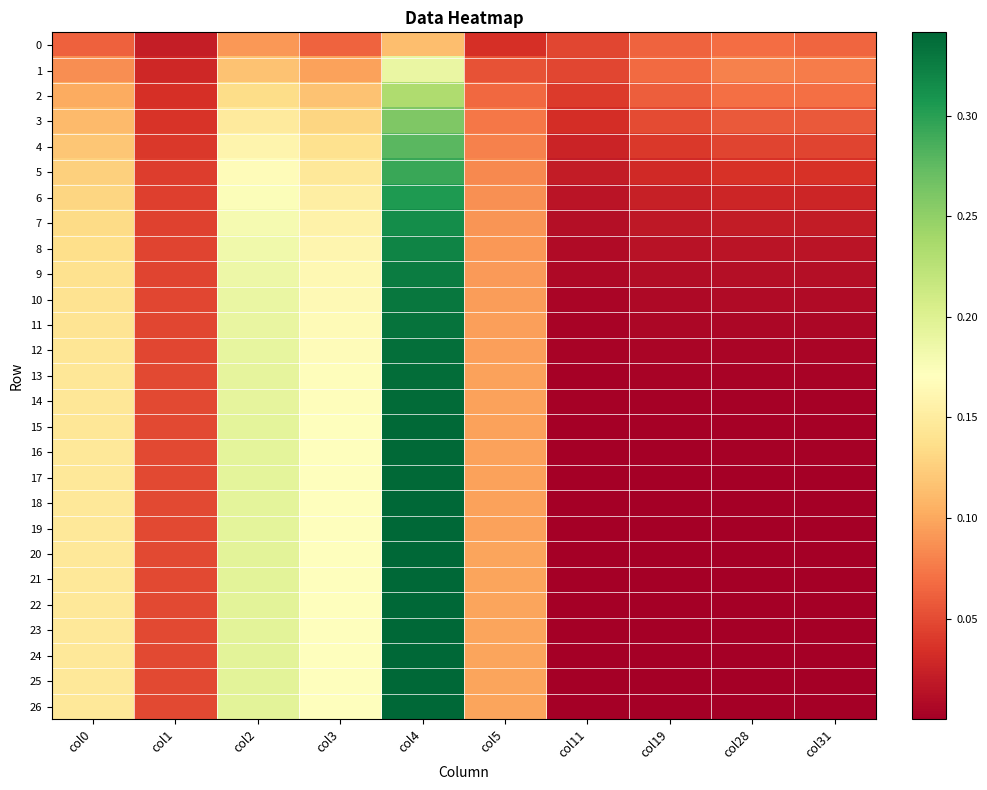

Reading left to right, what are all the values shown in this chart?

0: col0=0.1	col1=0.0	col2=0.1	col3=0.1	col4=0.1	col5=0.0	col11=0.0	col19=0.1	col28=0.1	col31=0.1
1: col0=0.1	col1=0.0	col2=0.1	col3=0.1	col4=0.2	col5=0.1	col11=0.0	col19=0.1	col28=0.1	col31=0.1
2: col0=0.1	col1=0.0	col2=0.1	col3=0.1	col4=0.2	col5=0.1	col11=0.0	col19=0.1	col28=0.1	col31=0.1
3: col0=0.1	col1=0.0	col2=0.1	col3=0.1	col4=0.3	col5=0.1	col11=0.0	col19=0.0	col28=0.1	col31=0.1
4: col0=0.1	col1=0.0	col2=0.2	col3=0.1	col4=0.3	col5=0.1	col11=0.0	col19=0.0	col28=0.0	col31=0.0
5: col0=0.1	col1=0.0	col2=0.2	col3=0.1	col4=0.3	col5=0.1	col11=0.0	col19=0.0	col28=0.0	col31=0.0
6: col0=0.1	col1=0.0	col2=0.2	col3=0.2	col4=0.3	col5=0.1	col11=0.0	col19=0.0	col28=0.0	col31=0.0
7: col0=0.1	col1=0.0	col2=0.2	col3=0.2	col4=0.3	col5=0.1	col11=0.0	col19=0.0	col28=0.0	col31=0.0
8: col0=0.1	col1=0.0	col2=0.2	col3=0.2	col4=0.3	col5=0.1	col11=0.0	col19=0.0	col28=0.0	col31=0.0
9: col0=0.1	col1=0.0	col2=0.2	col3=0.2	col4=0.3	col5=0.1	col11=0.0	col19=0.0	col28=0.0	col31=0.0
10: col0=0.1	col1=0.0	col2=0.2	col3=0.2	col4=0.3	col5=0.1	col11=0.0	col19=0.0	col28=0.0	col31=0.0
11: col0=0.1	col1=0.0	col2=0.2	col3=0.2	col4=0.3	col5=0.1	col11=0.0	col19=0.0	col28=0.0	col31=0.0
12: col0=0.1	col1=0.0	col2=0.2	col3=0.2	col4=0.3	col5=0.1	col11=0.0	col19=0.0	col28=0.0	col31=0.0
13: col0=0.1	col1=0.0	col2=0.2	col3=0.2	col4=0.3	col5=0.1	col11=0.0	col19=0.0	col28=0.0	col31=0.0
14: col0=0.1	col1=0.0	col2=0.2	col3=0.2	col4=0.3	col5=0.1	col11=0.0	col19=0.0	col28=0.0	col31=0.0
15: col0=0.1	col1=0.0	col2=0.2	col3=0.2	col4=0.3	col5=0.1	col11=0.0	col19=0.0	col28=0.0	col31=0.0
16: col0=0.1	col1=0.0	col2=0.2	col3=0.2	col4=0.3	col5=0.1	col11=0.0	col19=0.0	col28=0.0	col31=0.0
17: col0=0.1	col1=0.0	col2=0.2	col3=0.2	col4=0.3	col5=0.1	col11=0.0	col19=0.0	col28=0.0	col31=0.0
18: col0=0.1	col1=0.0	col2=0.2	col3=0.2	col4=0.3	col5=0.1	col11=0.0	col19=0.0	col28=0.0	col31=0.0
19: col0=0.1	col1=0.0	col2=0.2	col3=0.2	col4=0.3	col5=0.1	col11=0.0	col19=0.0	col28=0.0	col31=0.0
20: col0=0.1	col1=0.0	col2=0.2	col3=0.2	col4=0.3	col5=0.1	col11=0.0	col19=0.0	col28=0.0	col31=0.0
21: col0=0.1	col1=0.0	col2=0.2	col3=0.2	col4=0.3	col5=0.1	col11=0.0	col19=0.0	col28=0.0	col31=0.0
22: col0=0.1	col1=0.0	col2=0.2	col3=0.2	col4=0.3	col5=0.1	col11=0.0	col19=0.0	col28=0.0	col31=0.0
23: col0=0.1	col1=0.0	col2=0.2	col3=0.2	col4=0.3	col5=0.1	col11=0.0	col19=0.0	col28=0.0	col31=0.0
24: col0=0.1	col1=0.0	col2=0.2	col3=0.2	col4=0.3	col5=0.1	col11=0.0	col19=0.0	col28=0.0	col31=0.0
25: col0=0.1	col1=0.0	col2=0.2	col3=0.2	col4=0.3	col5=0.1	col11=0.0	col19=0.0	col28=0.0	col31=0.0
26: col0=0.1	col1=0.0	col2=0.2	col3=0.2	col4=0.3	col5=0.1	col11=0.0	col19=0.0	col28=0.0	col31=0.0